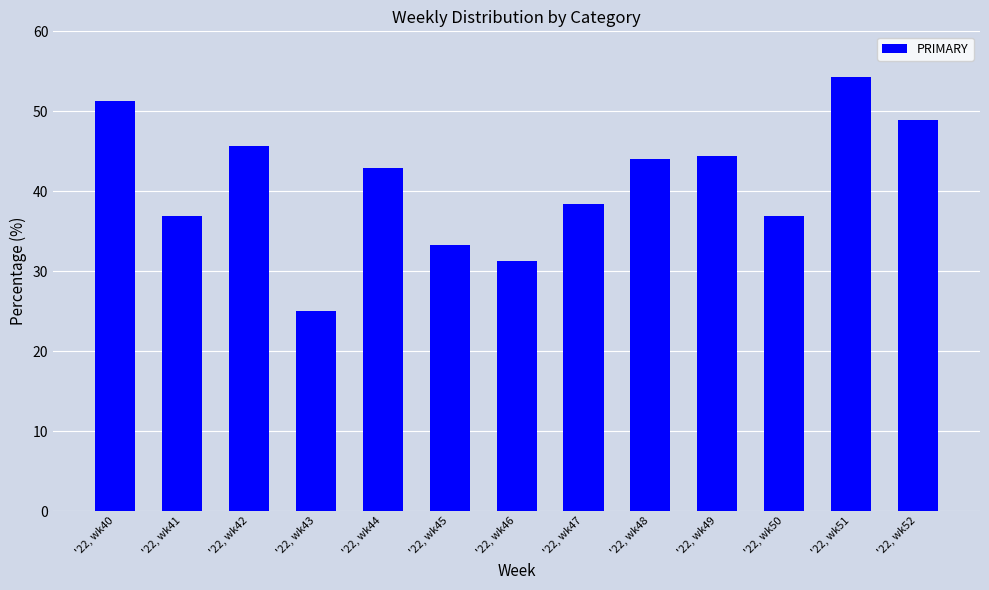

List the labels in order of value, largest first.

'22, wk51, '22, wk40, '22, wk52, '22, wk42, '22, wk49, '22, wk48, '22, wk44, '22, wk47, '22, wk41, '22, wk50, '22, wk45, '22, wk46, '22, wk43